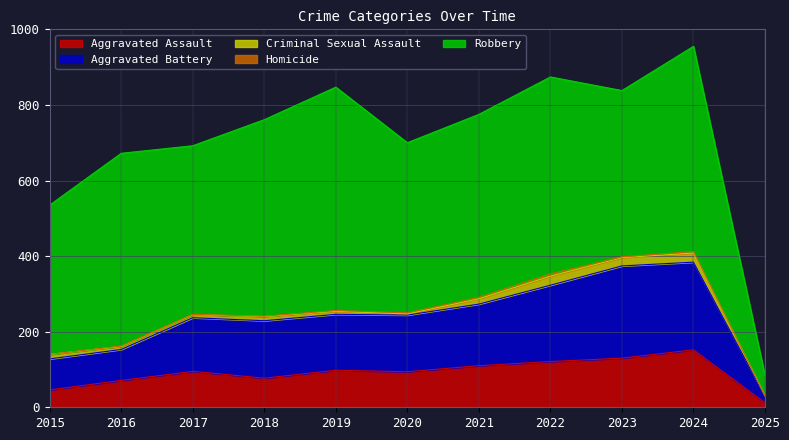

Which series has the largest total across all categories?

Robbery